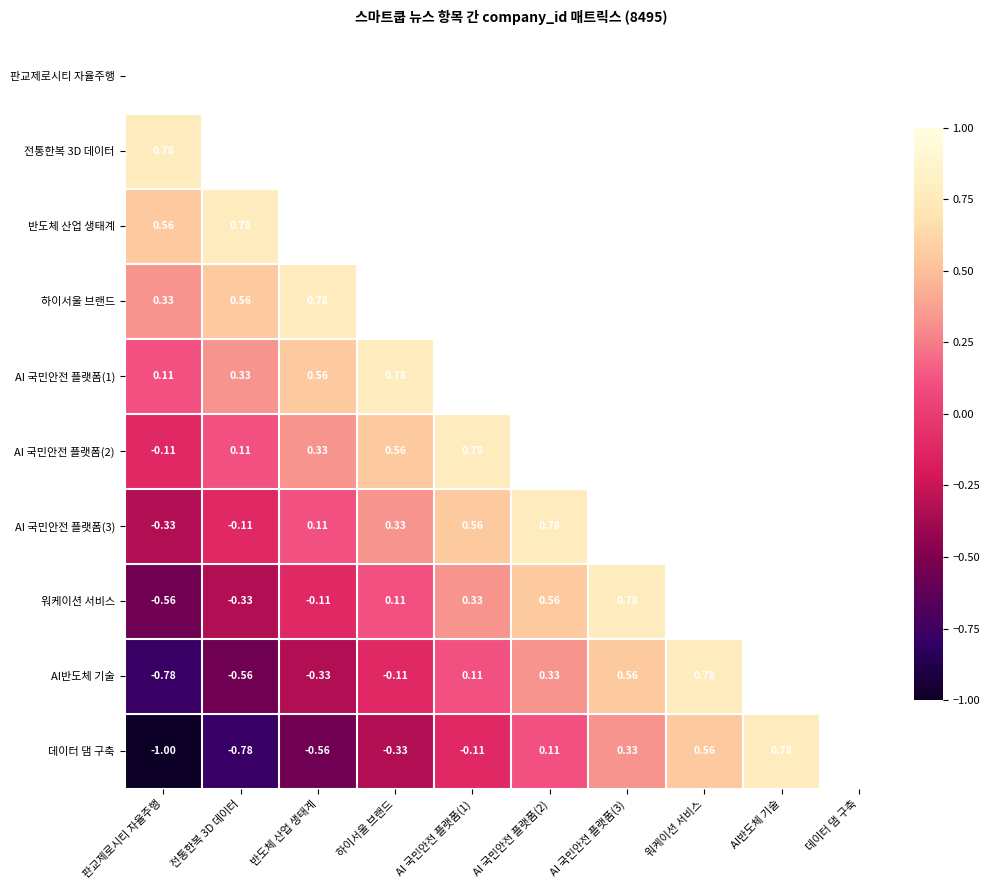

Read the AI 국민안전 플랫폼(2) value at 전통한복 3D 데이터.

0.1